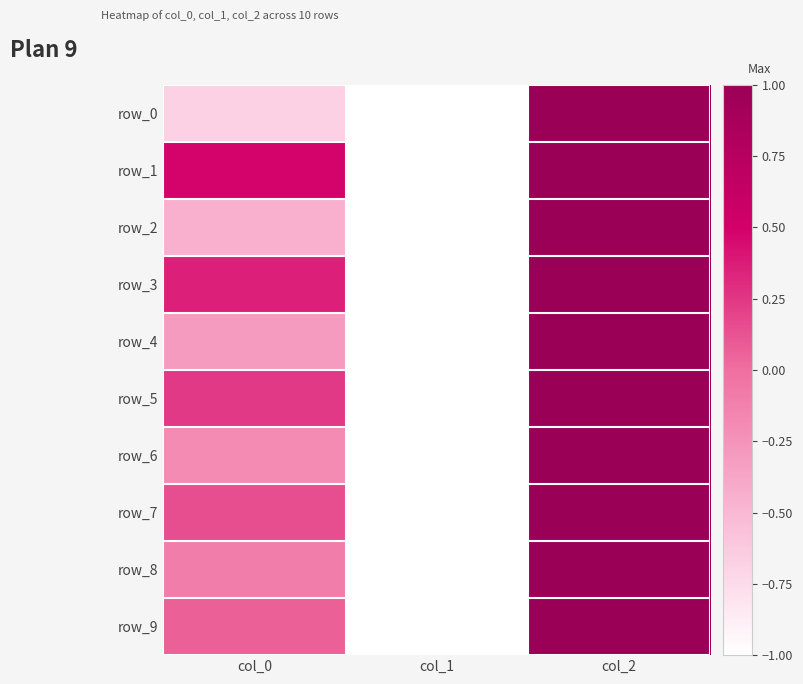

Rank the categories by row_0 value from lowest to highest.

col_1, col_0, col_2